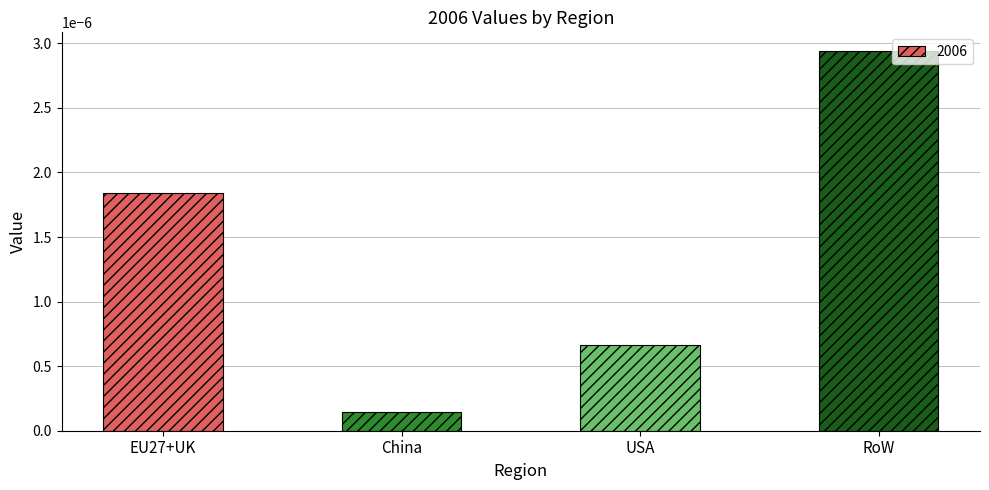

What is the label of the 2nd bar from the left?

China